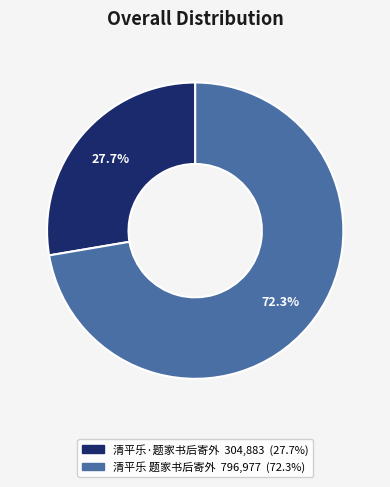

How many slices are in this pie chart?

2